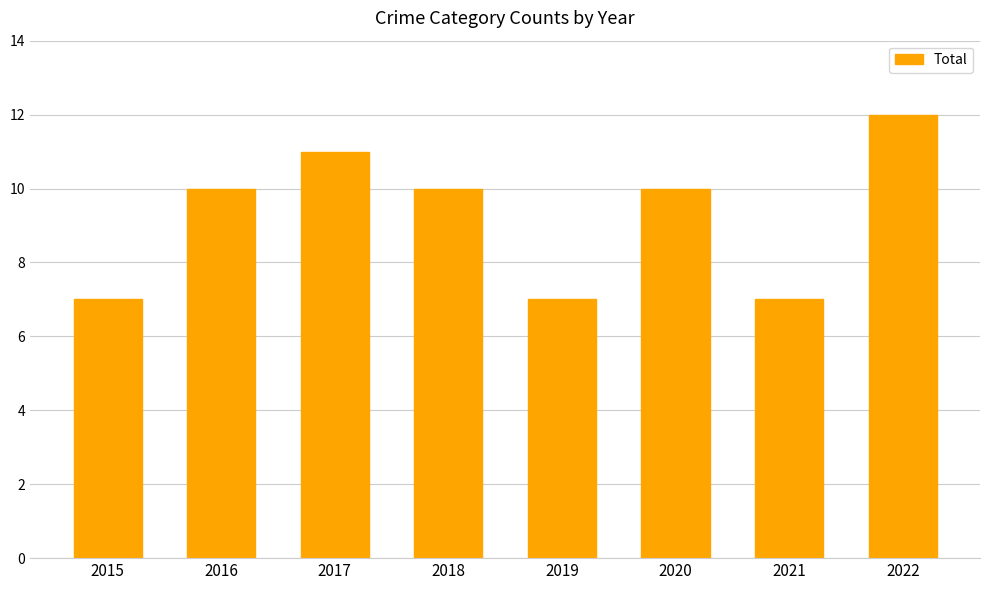

What is the sum of all values?

74